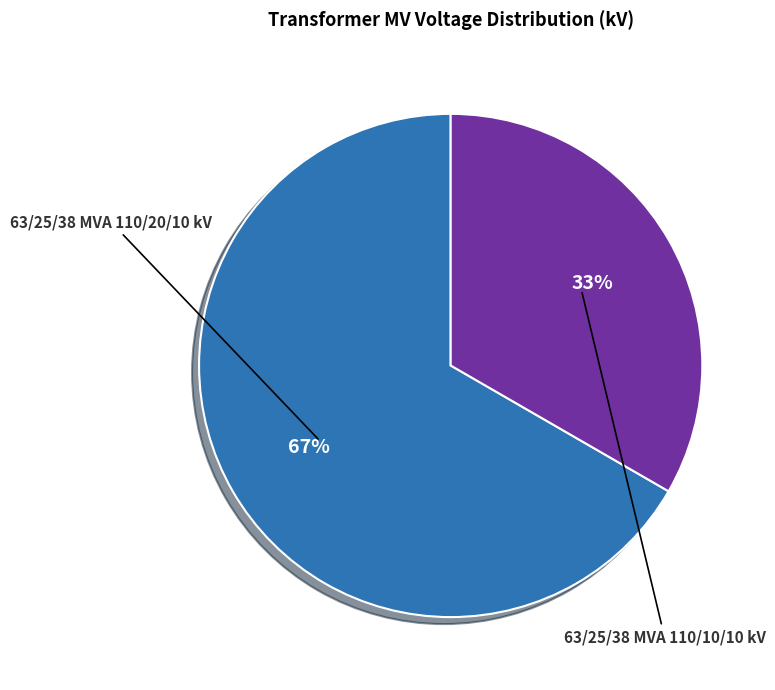

Does any single category account for the majority?

Yes